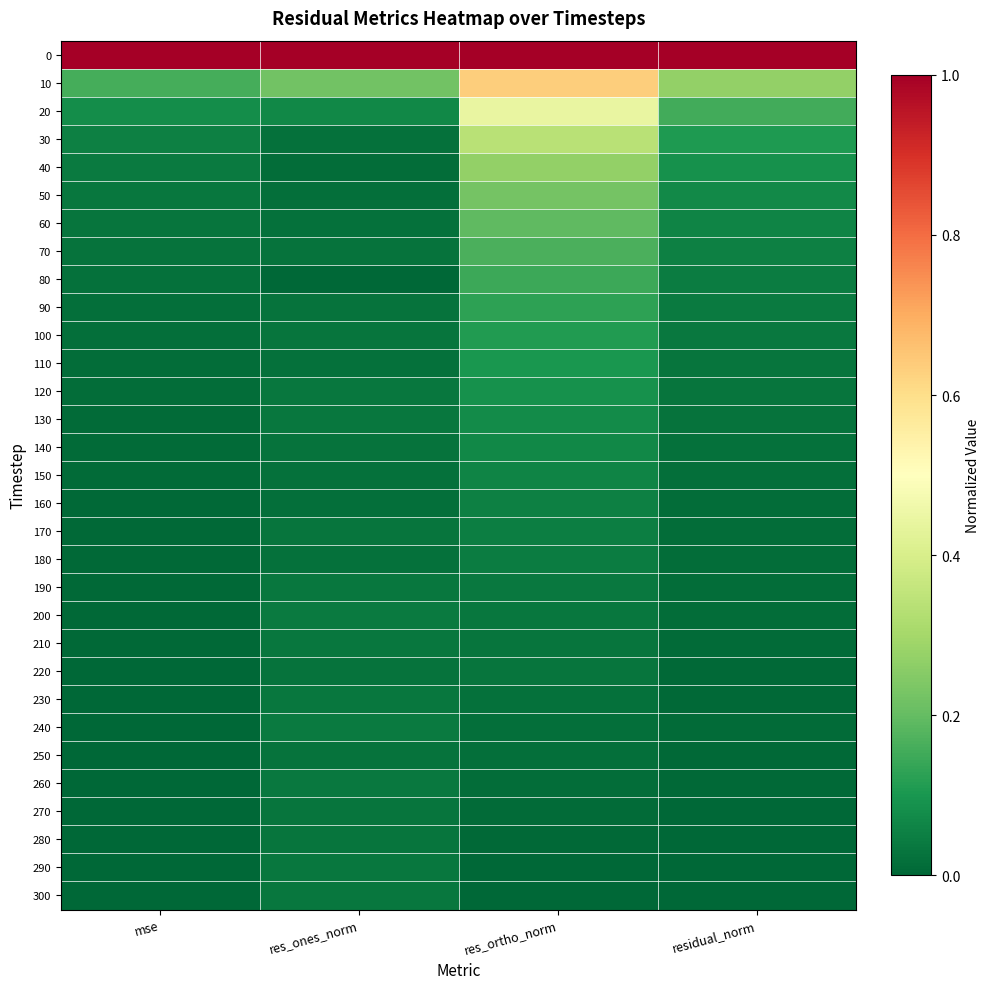

At residual_norm, list the series in order from largest to smallest.

0, 10, 20, 30, 40, 50, 60, 70, 80, 90, 100, 110, 120, 130, 140, 150, 160, 170, 180, 200, 190, 210, 240, 220, 230, 260, 250, 270, 280, 290, 300